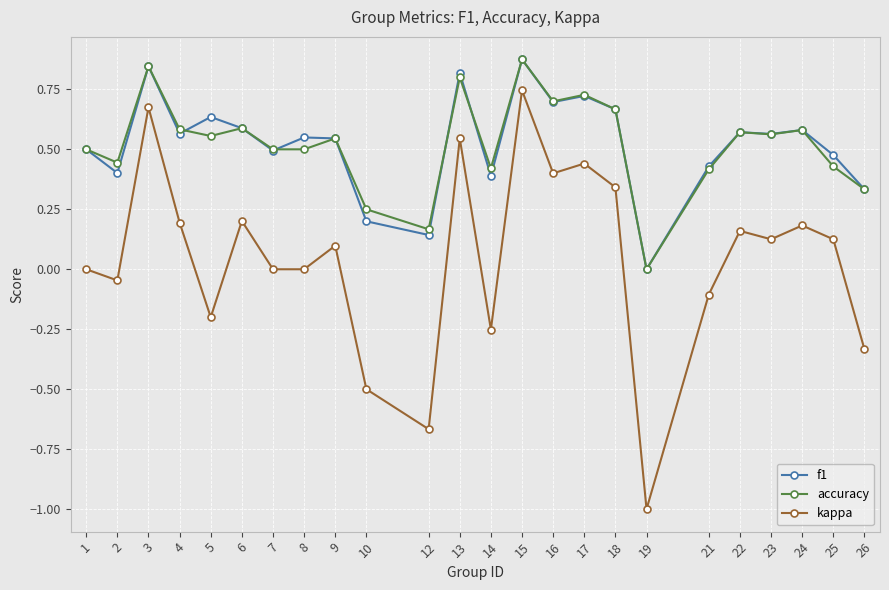

Between 4 and 14, which series saw the biggest shift?

kappa